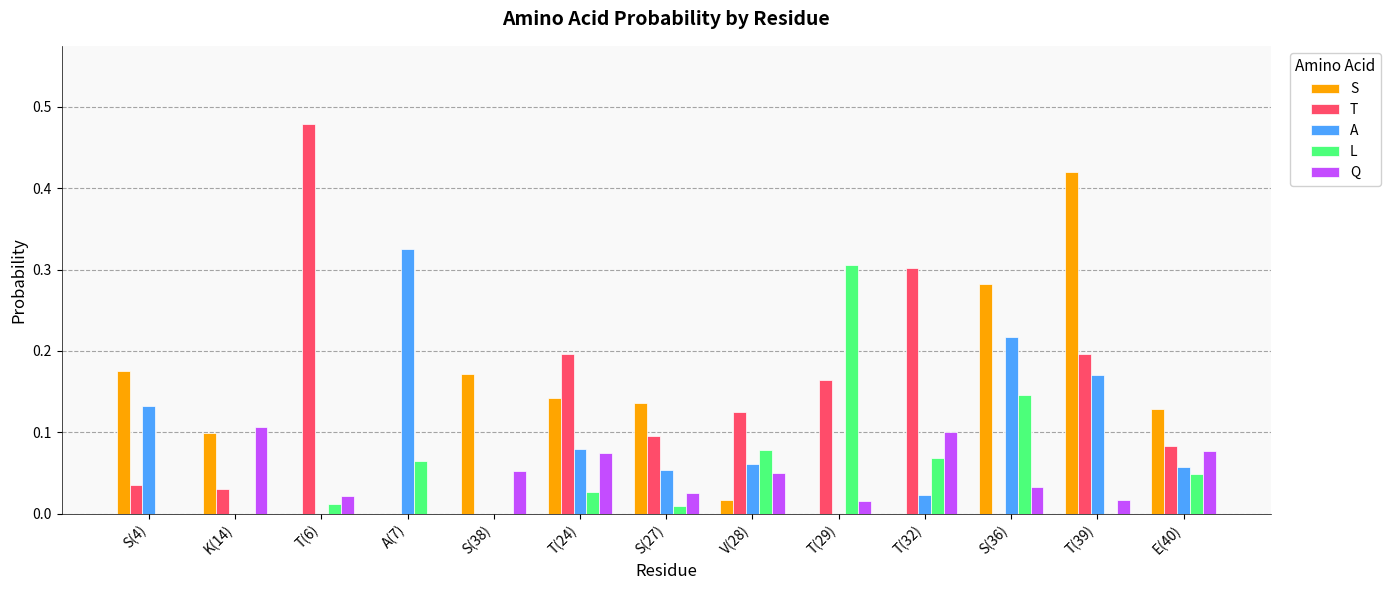

What is the sum of all L values?

0.8